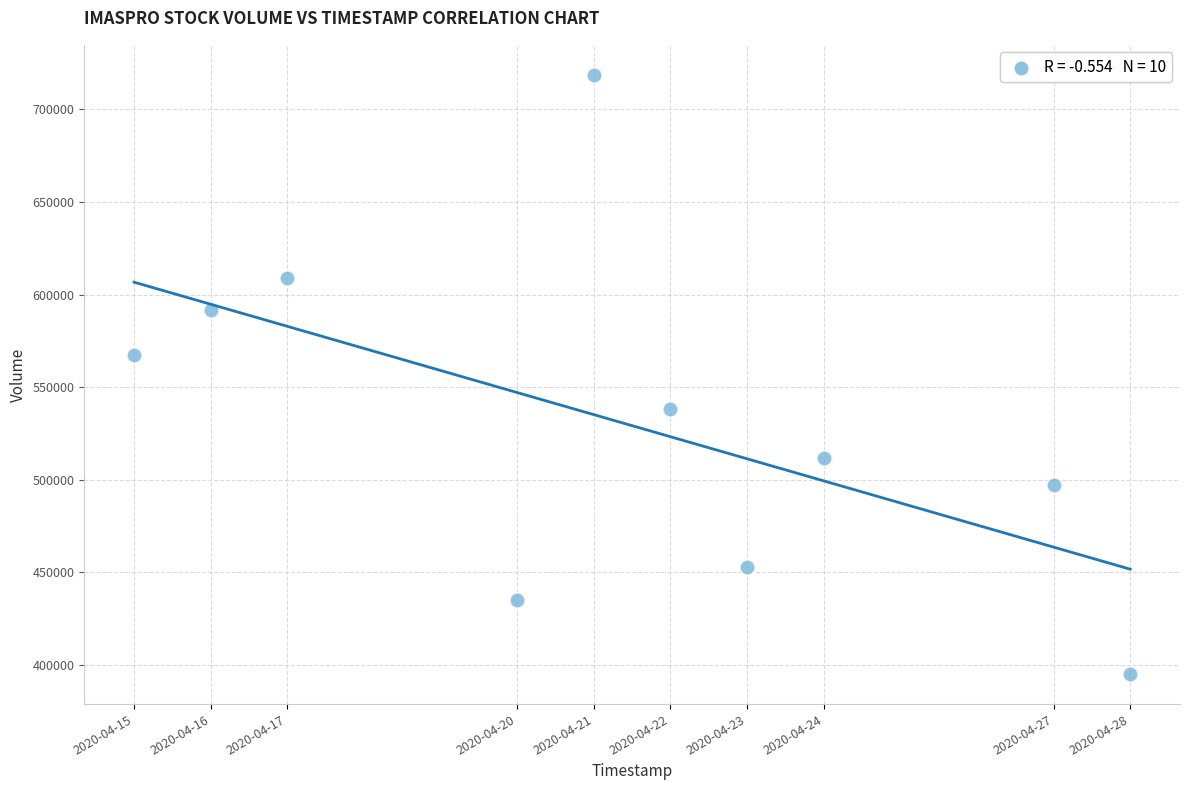

What Y value in the scatter plot is closest to 556900?

567200